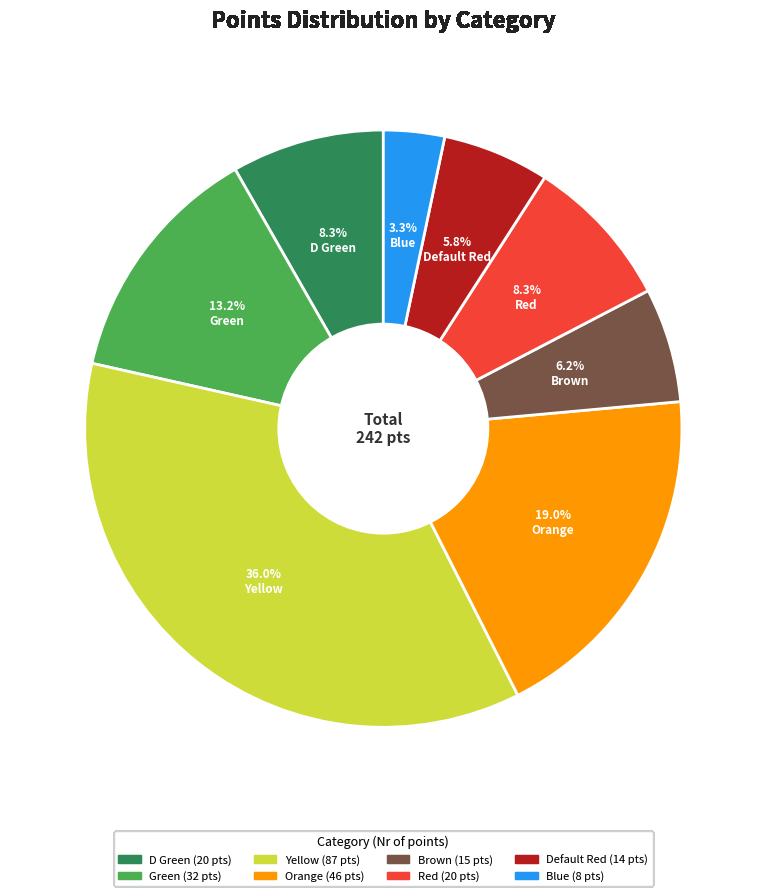

Between D Green and Yellow, which is larger?

Yellow